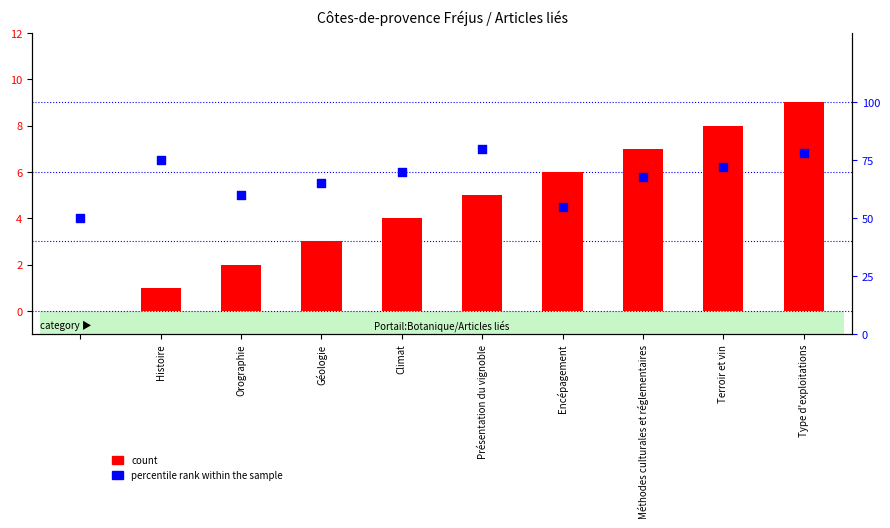

Is the value of percentile rank within the sample at Présentation du vignoble greater than the value of count at Présentation du vignoble?

Yes